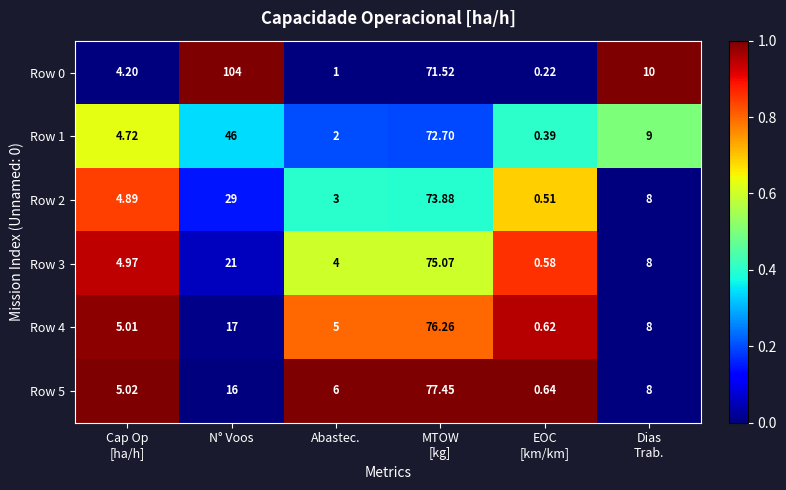

At which label is Row 5 closest to 39?

N° Voos